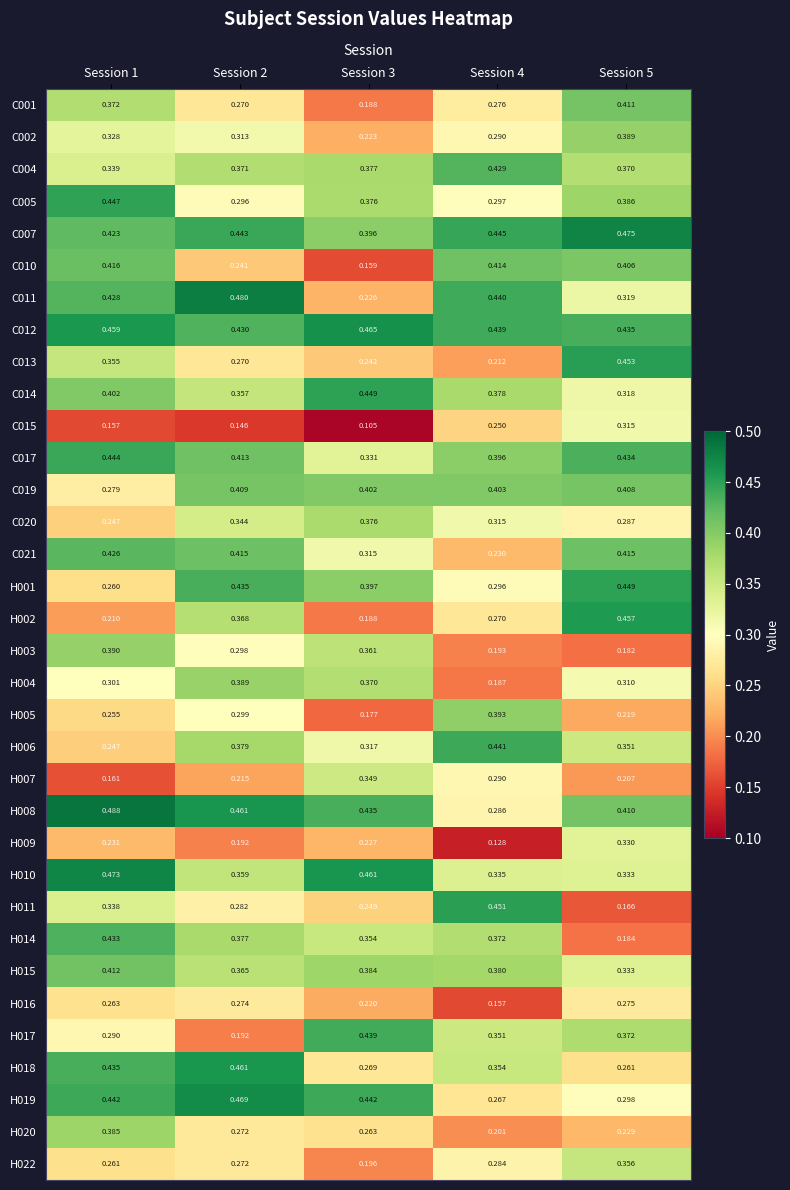

Count the number of data series in this chart.

34